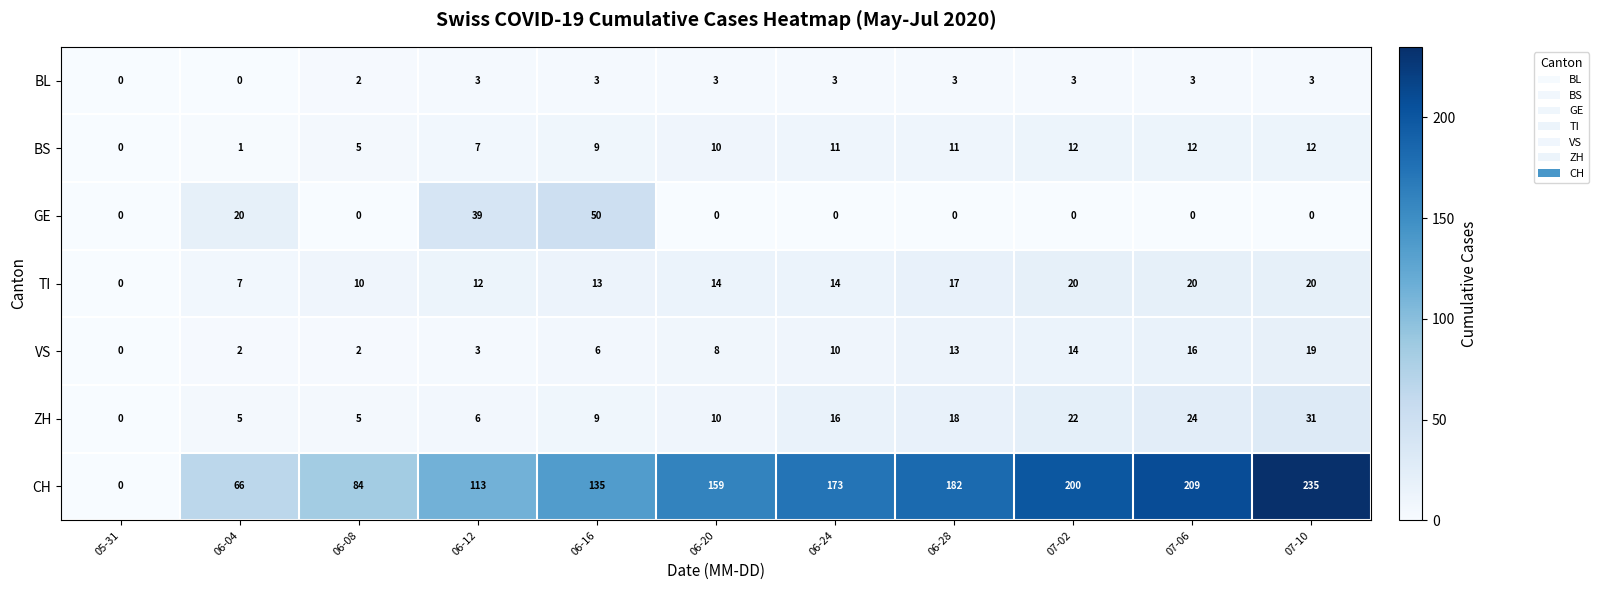

How many values in GE are above zero?

3